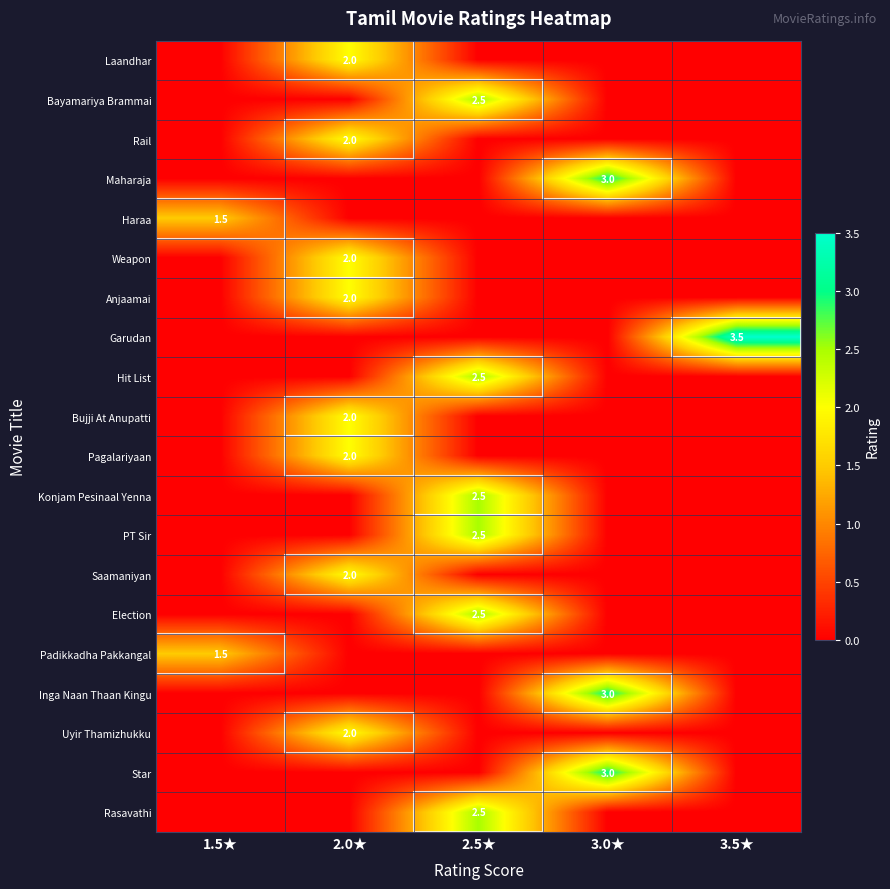

At which category does the chart reach its minimum across all series?

1.5★